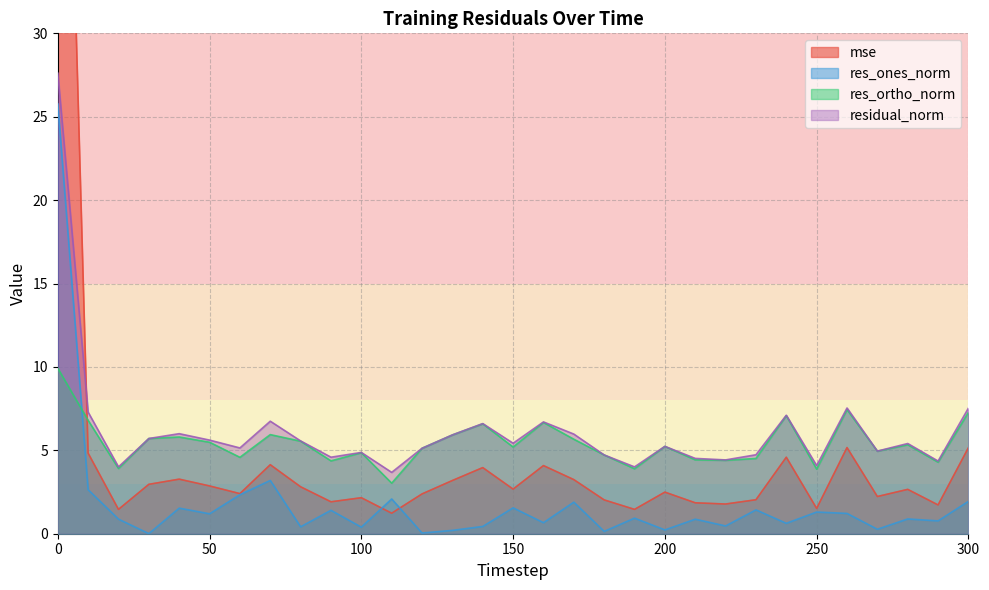

Reading left to right, list all the values displayed in this chart.

mse: 69.3	4.8	1.5	3.0	3.3	2.9	2.4	4.1	2.8	1.9	2.2	1.2	2.4	3.2	4.0	2.7	4.1	3.2	2.0	1.5	2.5	1.9	1.8	2.0	4.6	1.5	5.2	2.2	2.7	1.7	5.2
res_ones_norm: 25.8	2.6	0.9	0.0	1.5	1.2	2.3	3.2	0.4	1.4	0.4	2.1	0.0	0.2	0.4	1.6	0.7	1.9	0.1	0.9	0.2	0.9	0.5	1.4	0.6	1.3	1.2	0.3	0.9	0.8	1.9
res_ortho_norm: 9.9	6.8	3.9	5.7	5.8	5.5	4.6	5.9	5.5	4.4	4.9	3.0	5.1	5.9	6.6	5.2	6.7	5.7	4.7	3.9	5.2	4.4	4.4	4.5	7.1	3.9	7.4	4.9	5.3	4.3	7.3
residual_norm: 27.6	7.3	4.0	5.7	6.0	5.6	5.1	6.7	5.6	4.6	4.9	3.7	5.1	5.9	6.6	5.4	6.7	6.0	4.7	4.0	5.2	4.5	4.4	4.7	7.1	4.1	7.5	5.0	5.4	4.4	7.5